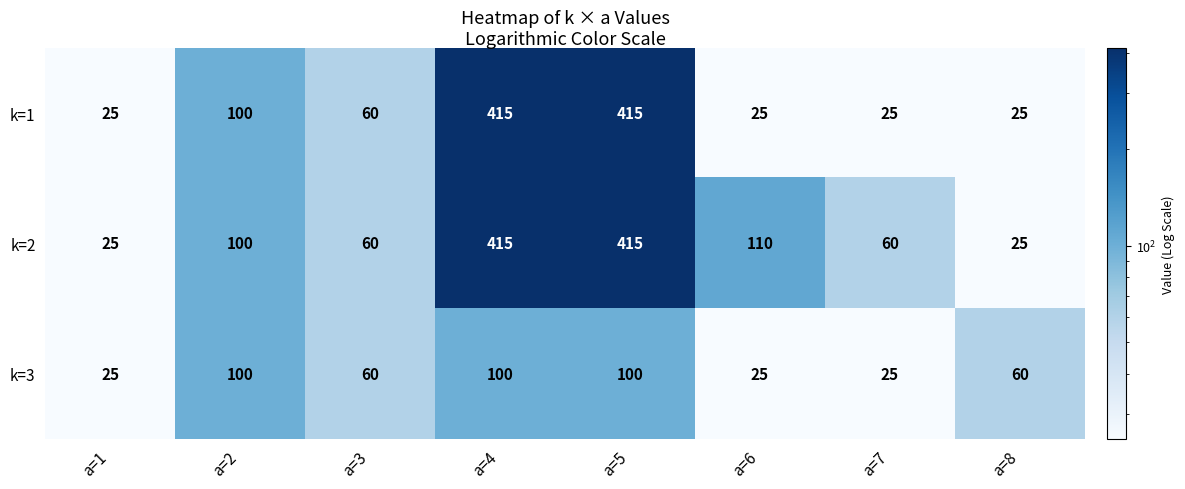

List the series in order of their overall mean, highest first.

k=2, k=1, k=3